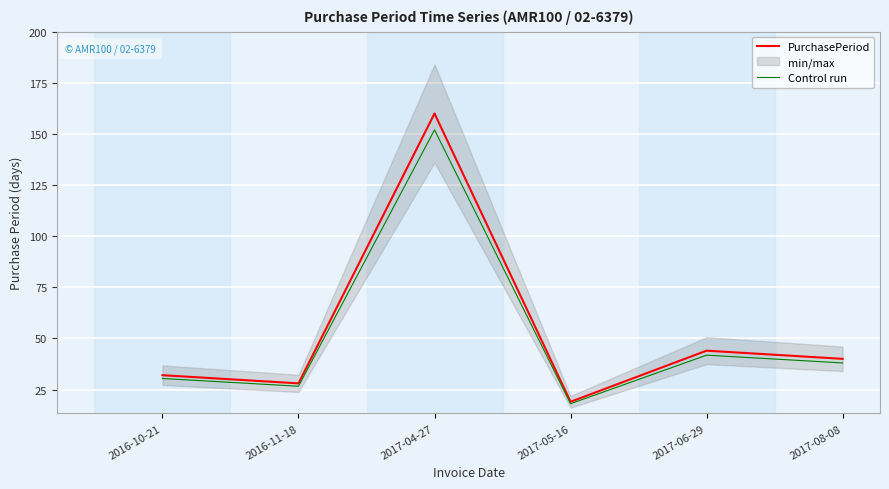

Reading right to left, transcribe all the data shown in this chart.

PurchasePeriod: 2017-08-08=40.0	2017-06-29=44.0	2017-05-16=19.0	2017-04-27=160.0	2016-11-18=28.0	2016-10-21=32.0
Control run: 2017-08-08=38.0	2017-06-29=41.8	2017-05-16=18.1	2017-04-27=152.0	2016-11-18=26.6	2016-10-21=30.4